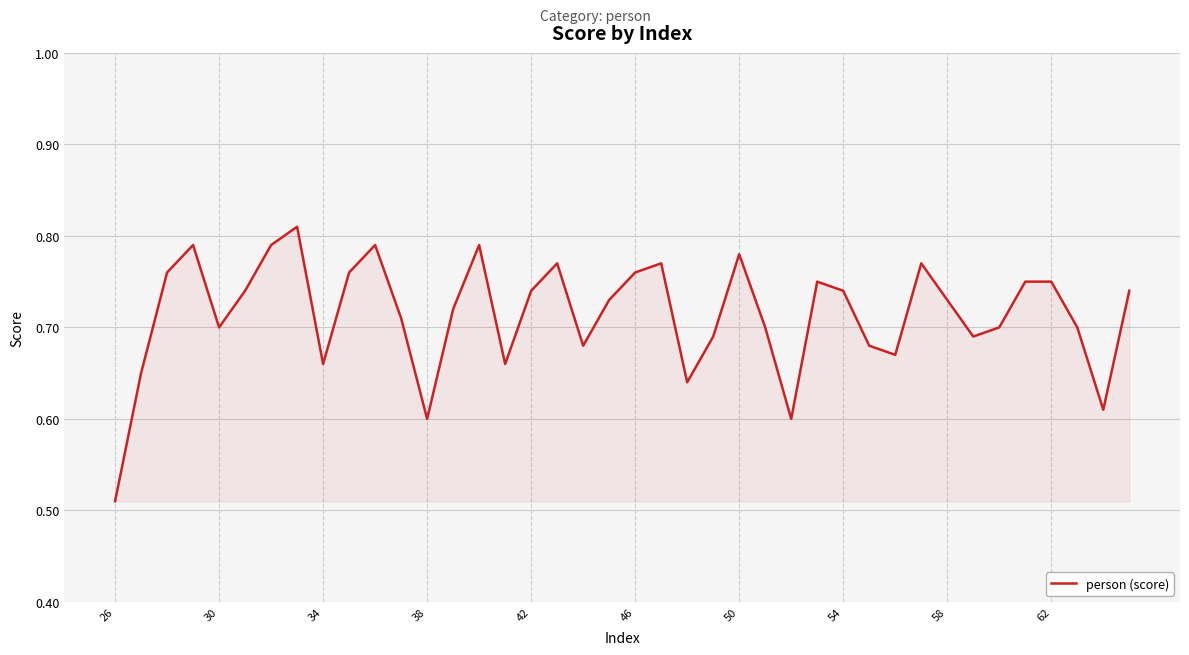

Does the chart display data point markers on the line(s)?

No